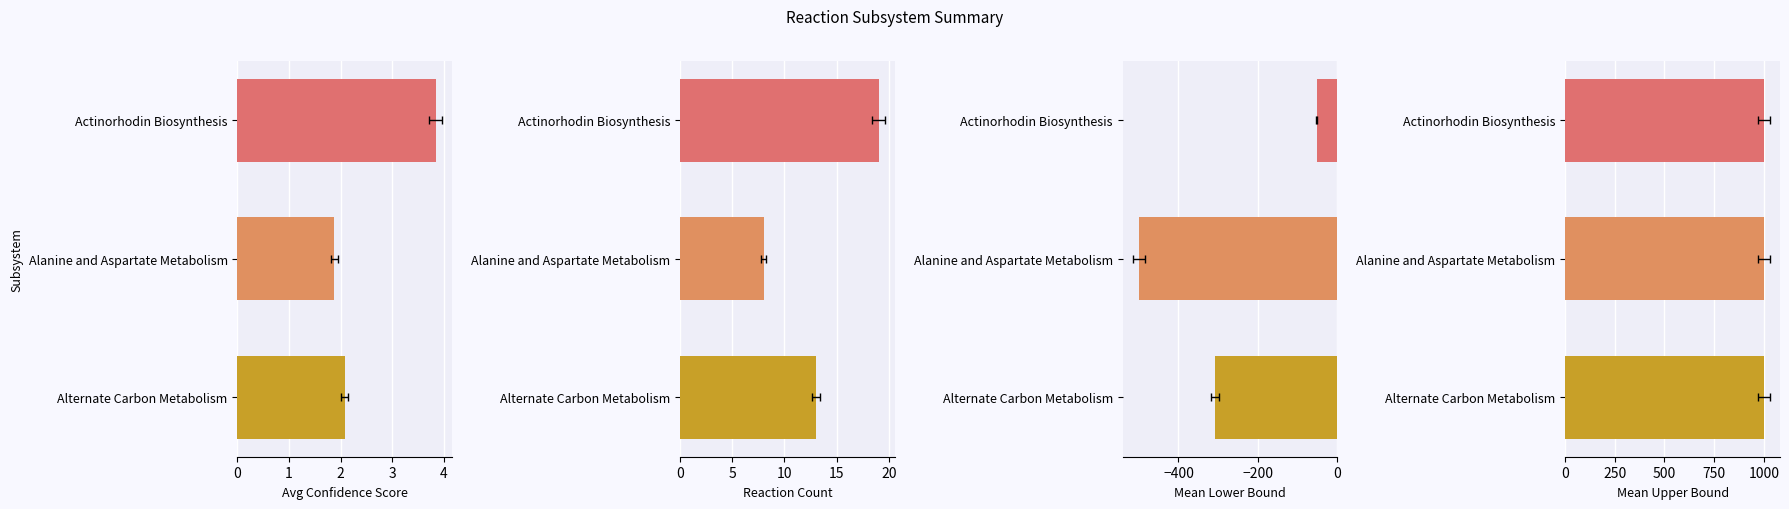

What is the value of the Mean LB bar at the 2nd from the left?

-500.0